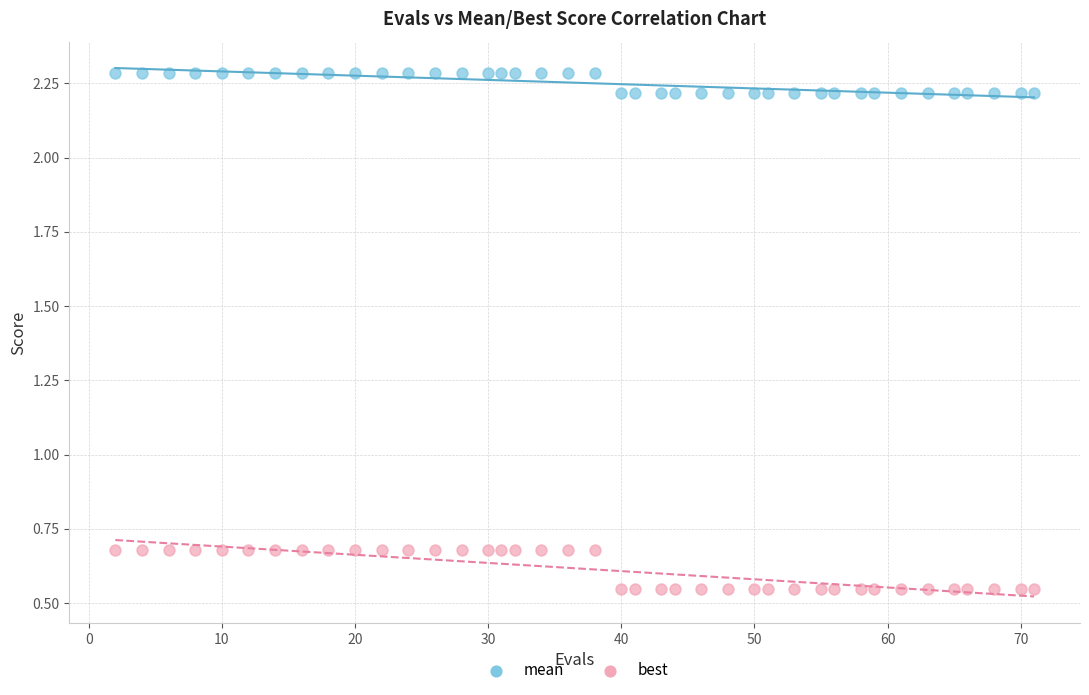

What are all the series names shown in the legend?

mean, best